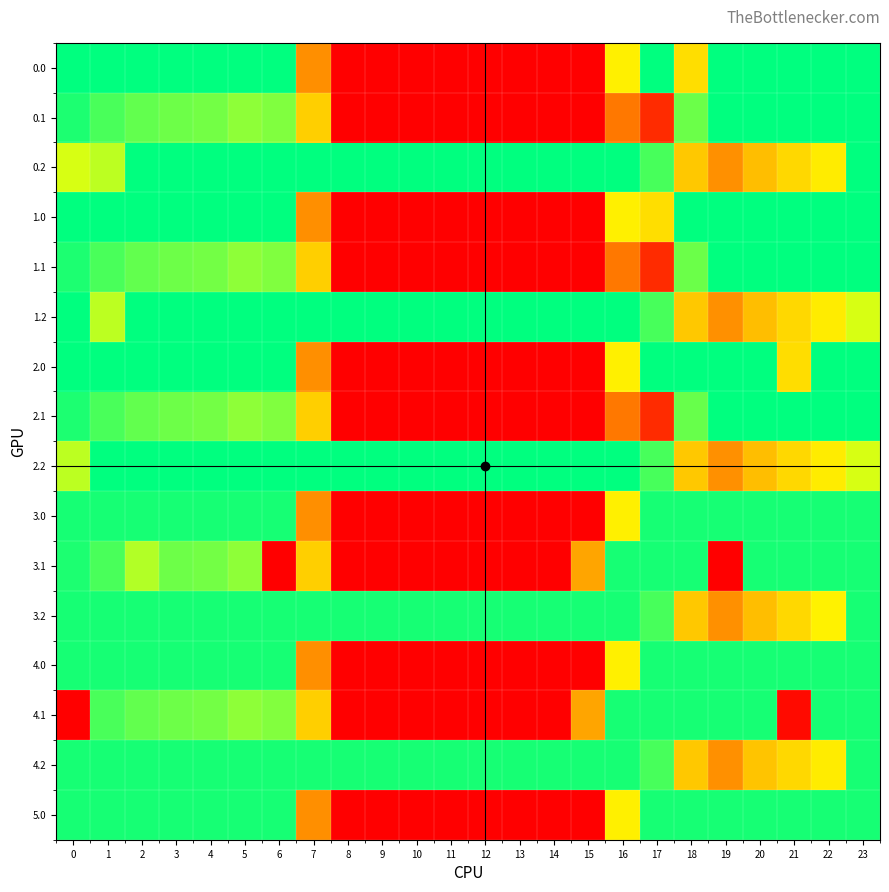

Rank the series at 12 from lowest to highest value.

0.0, 0.1, 1.0, 1.1, 2.0, 2.1, 3.0, 3.1, 4.0, 4.1, 5.0, 3.2, 4.2, 0.2, 1.2, 2.2